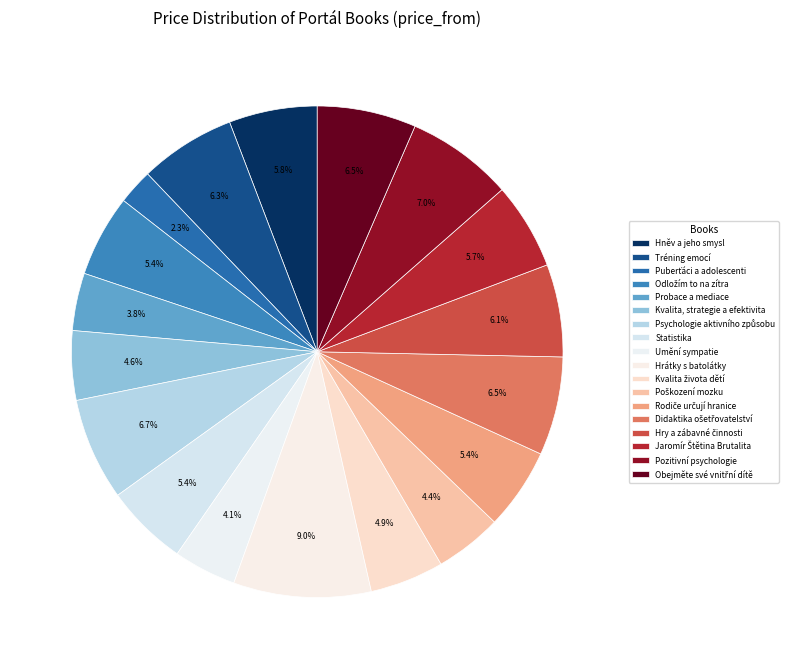

How many segments does this pie chart have?

18